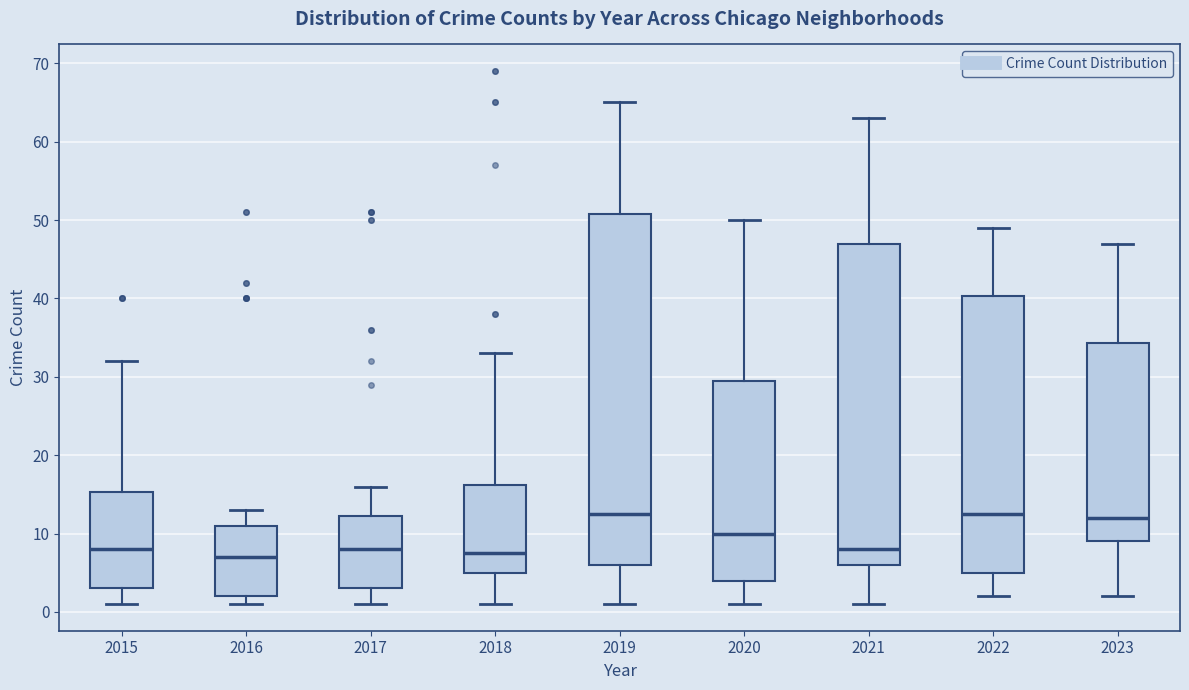

Comparing the boxes themselves (not the whiskers), which one is the tallest?

2019